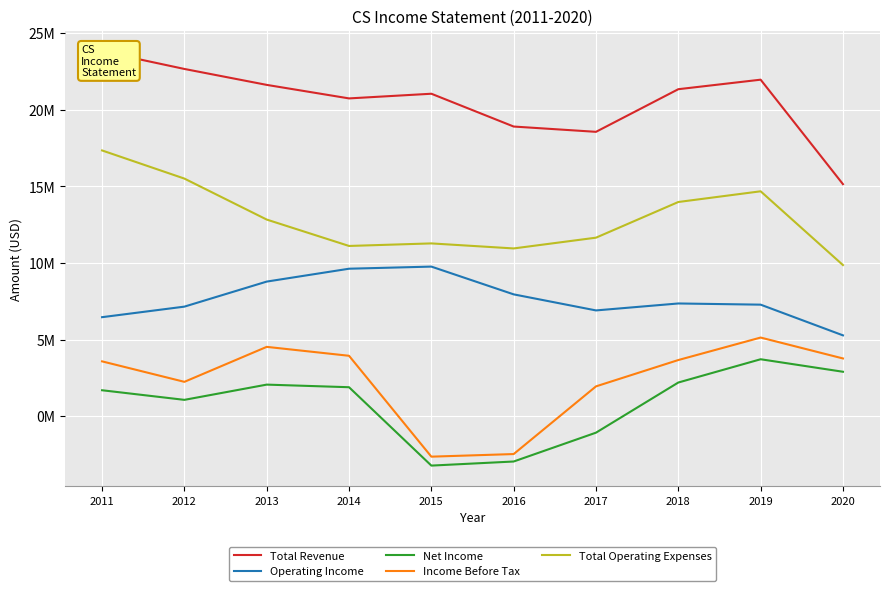

The Operating Income series shows 10085310 at 2011. True or false?

False